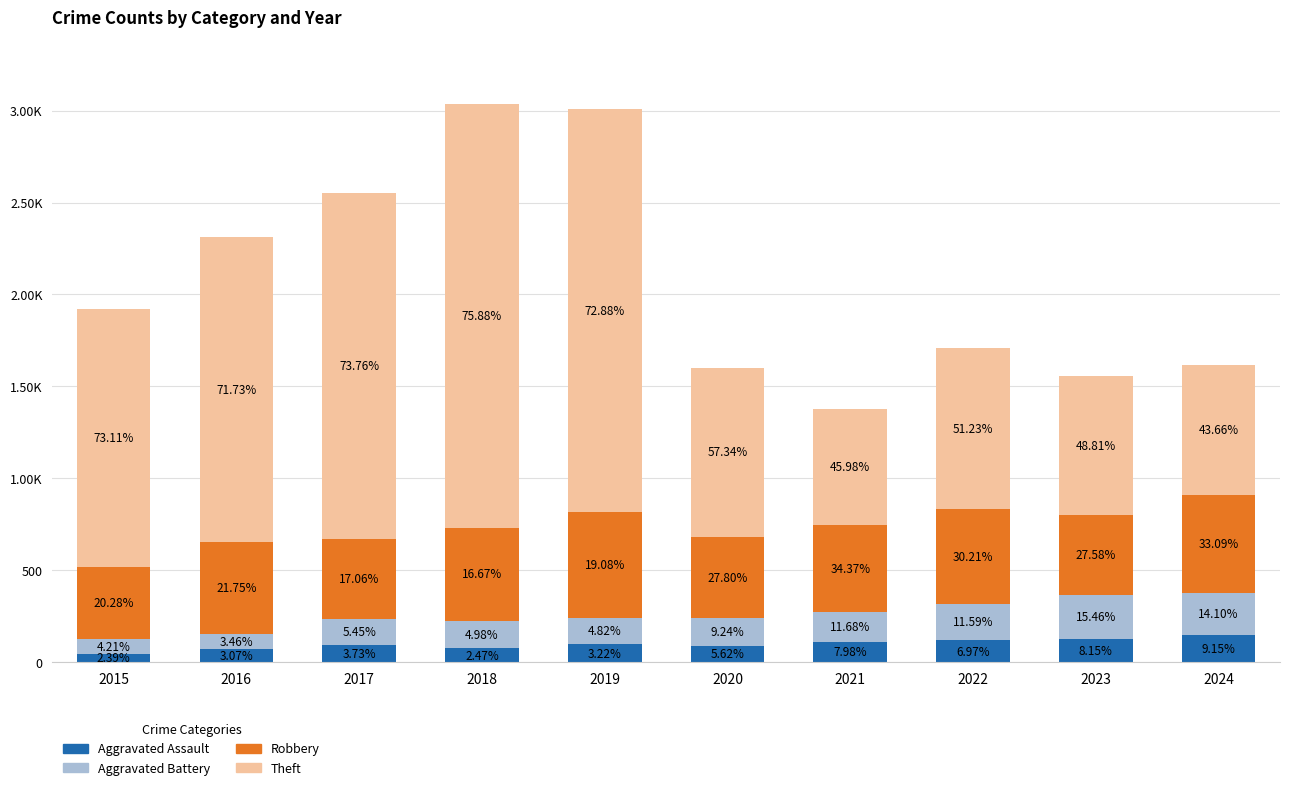

What are all the series names shown in the legend?

Aggravated Assault, Aggravated Battery, Robbery, Theft